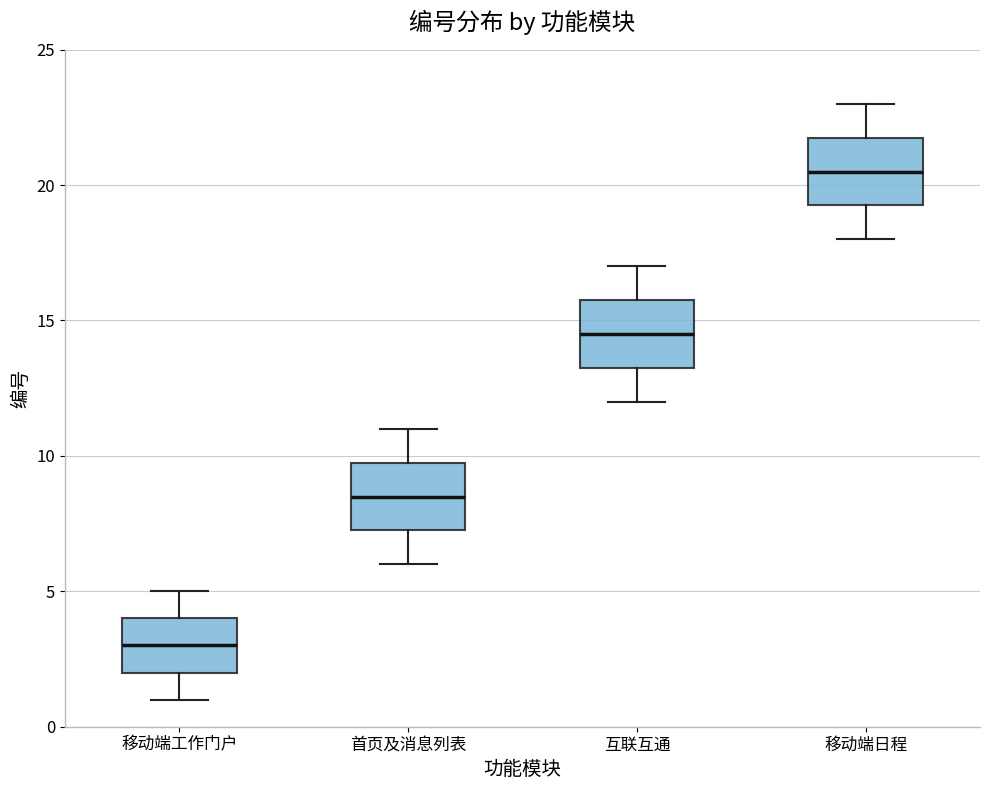

Which box has the lowest median line?

移动端工作门户